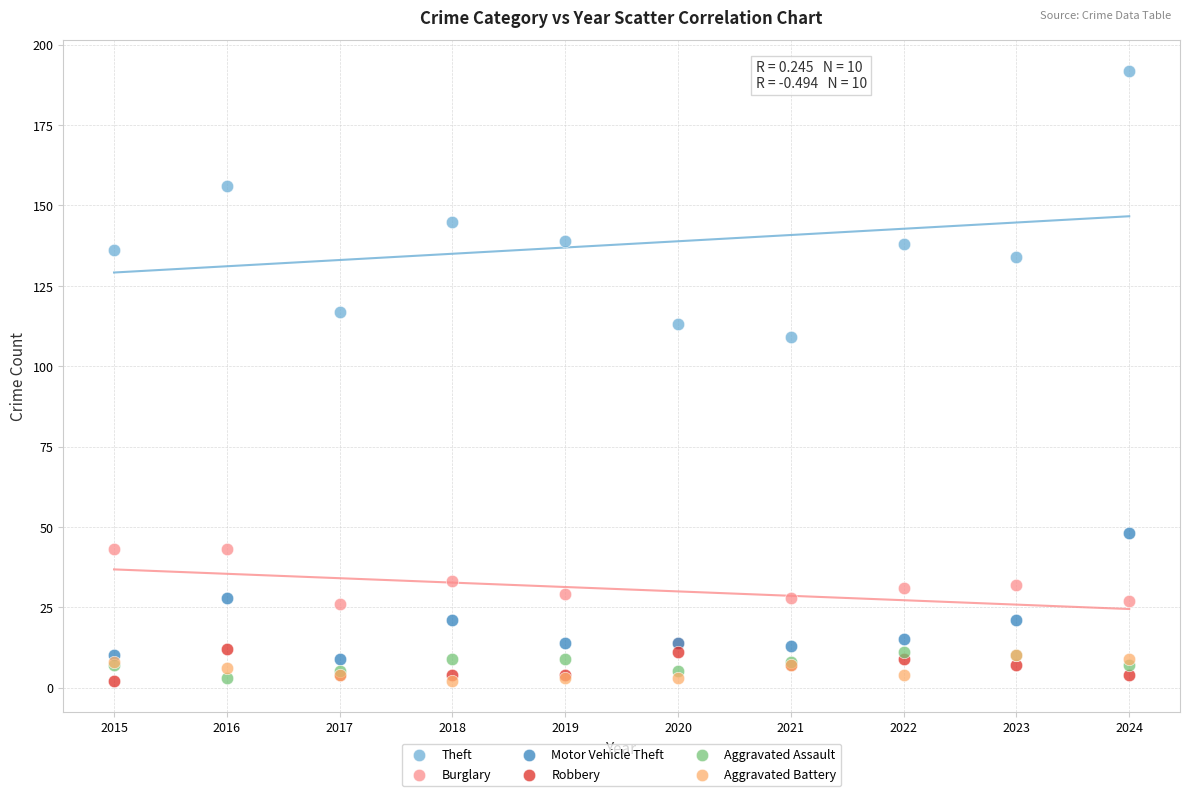

Across all series, what Y value is closest to 97?

109